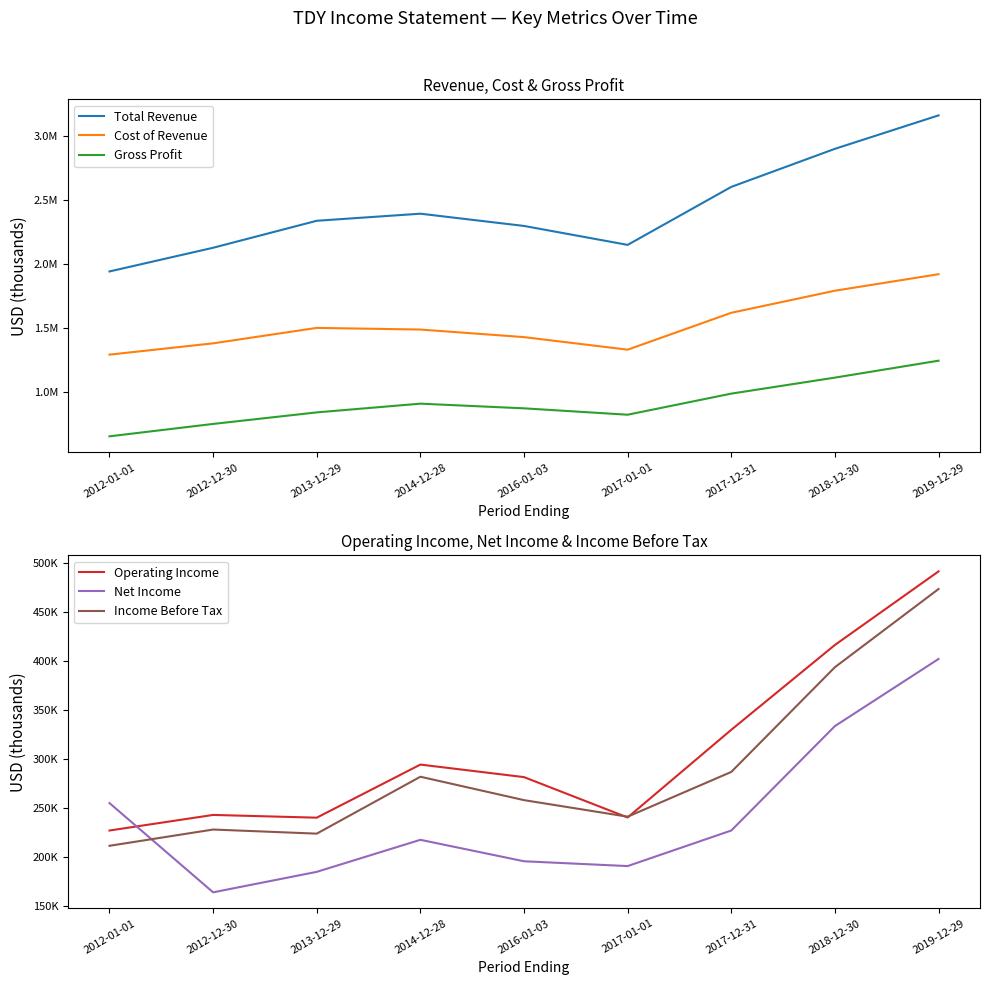

What are all the series names shown in the legend?

Total Revenue, Cost of Revenue, Gross Profit, Operating Income, Net Income, Income Before Tax